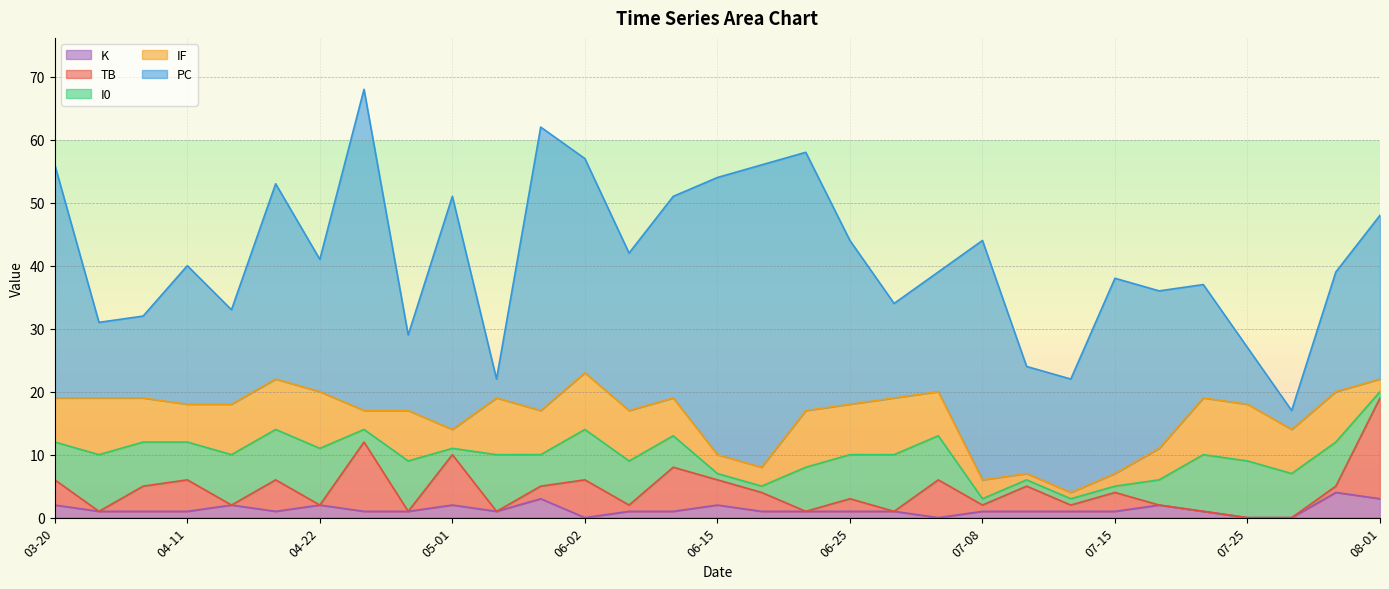

Which series has the widest spread of values?

PC